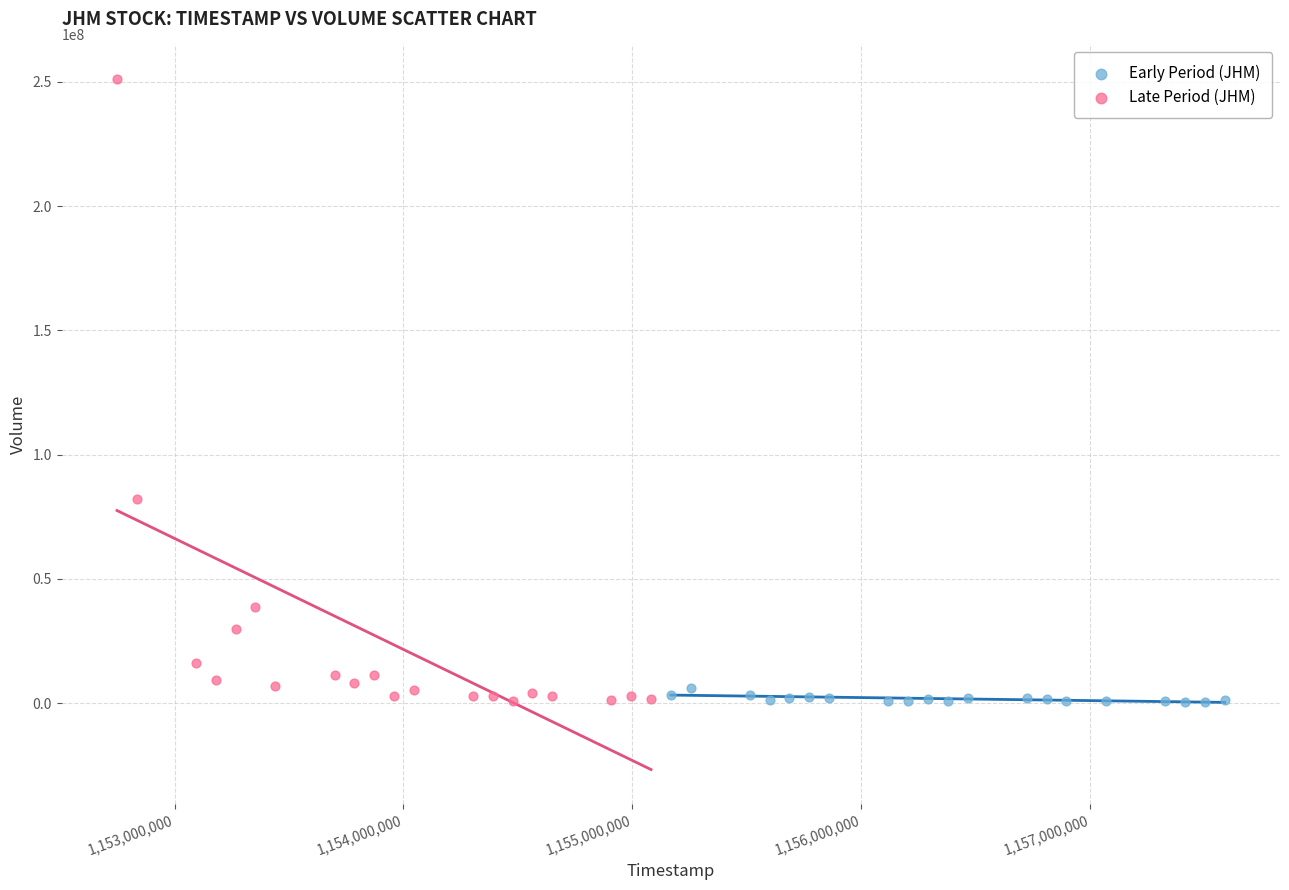

Which series contains the highest Y value?

Late Period (JHM)